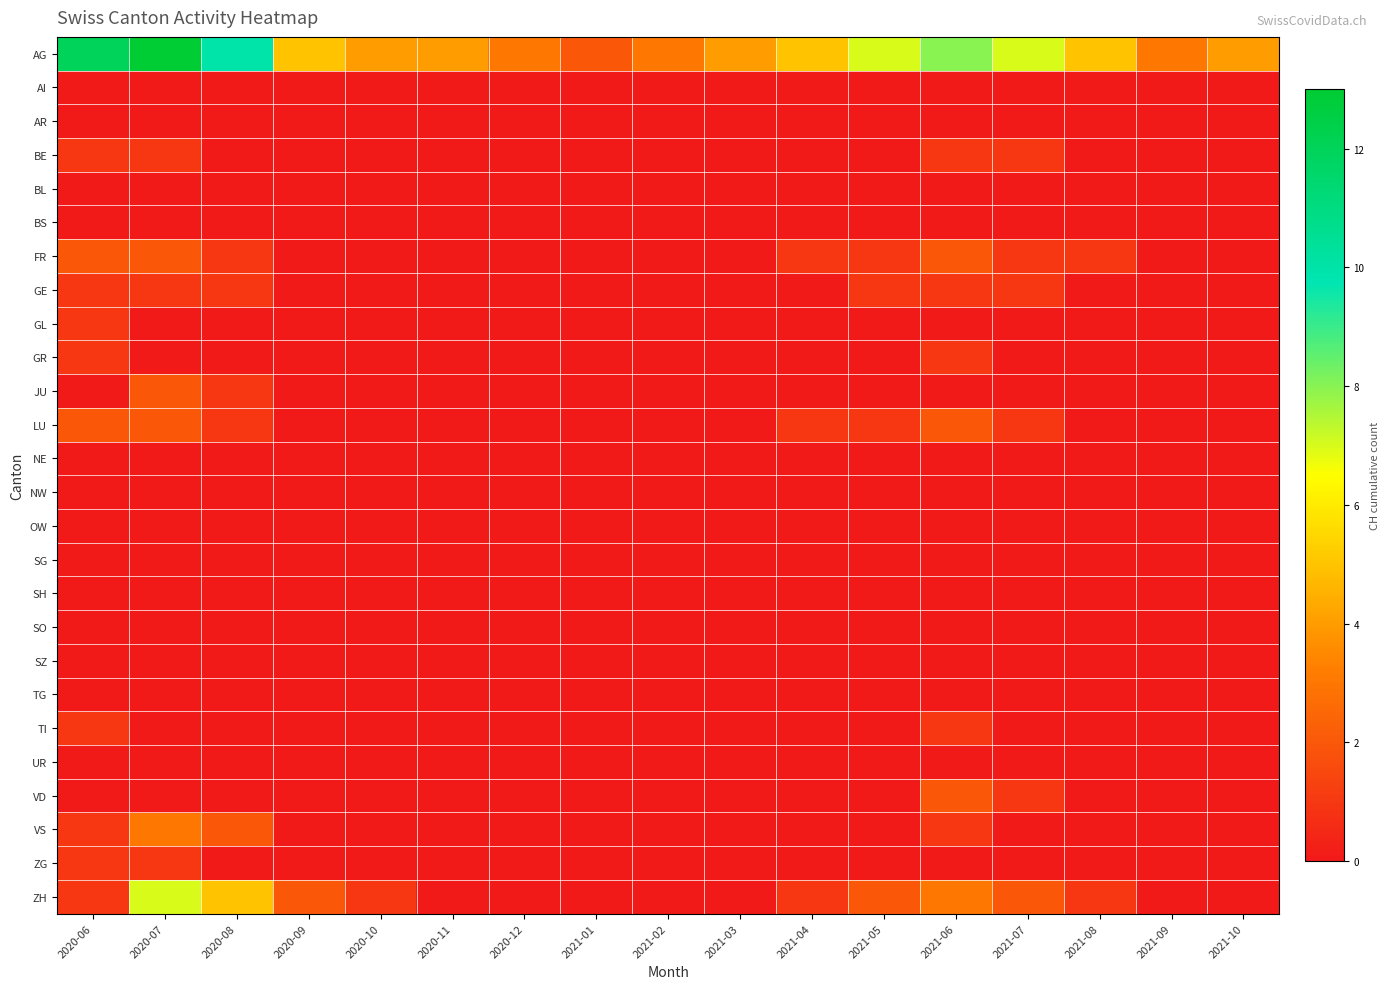

What is the total value across all series at 2020-10?

5